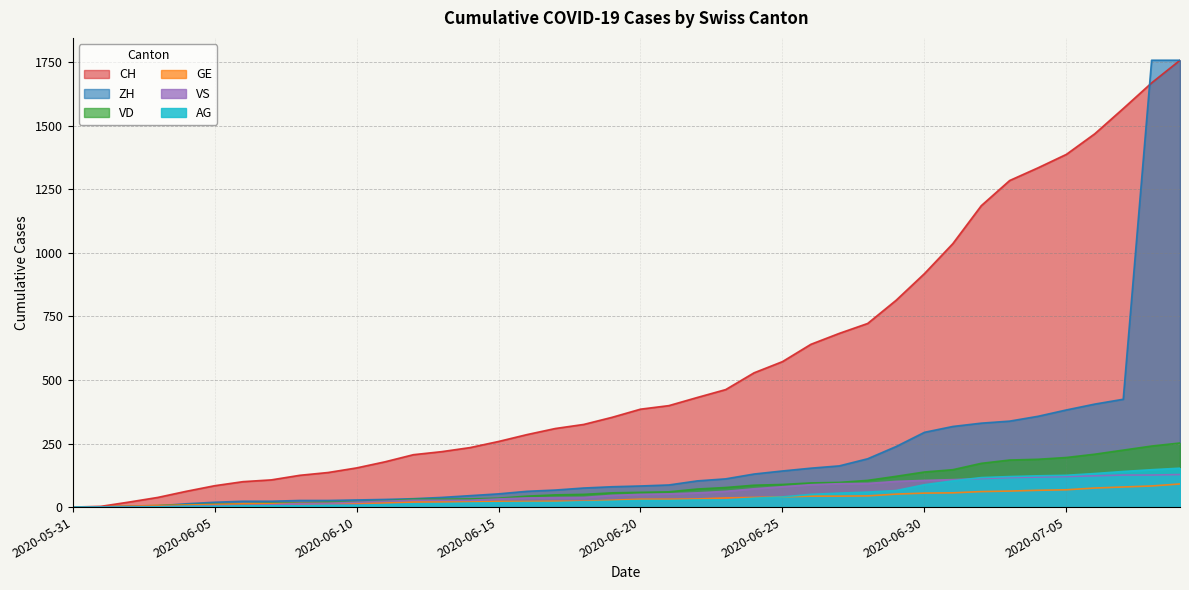

Which has a higher value, 2020-06-19 or 2020-06-16?

2020-06-19